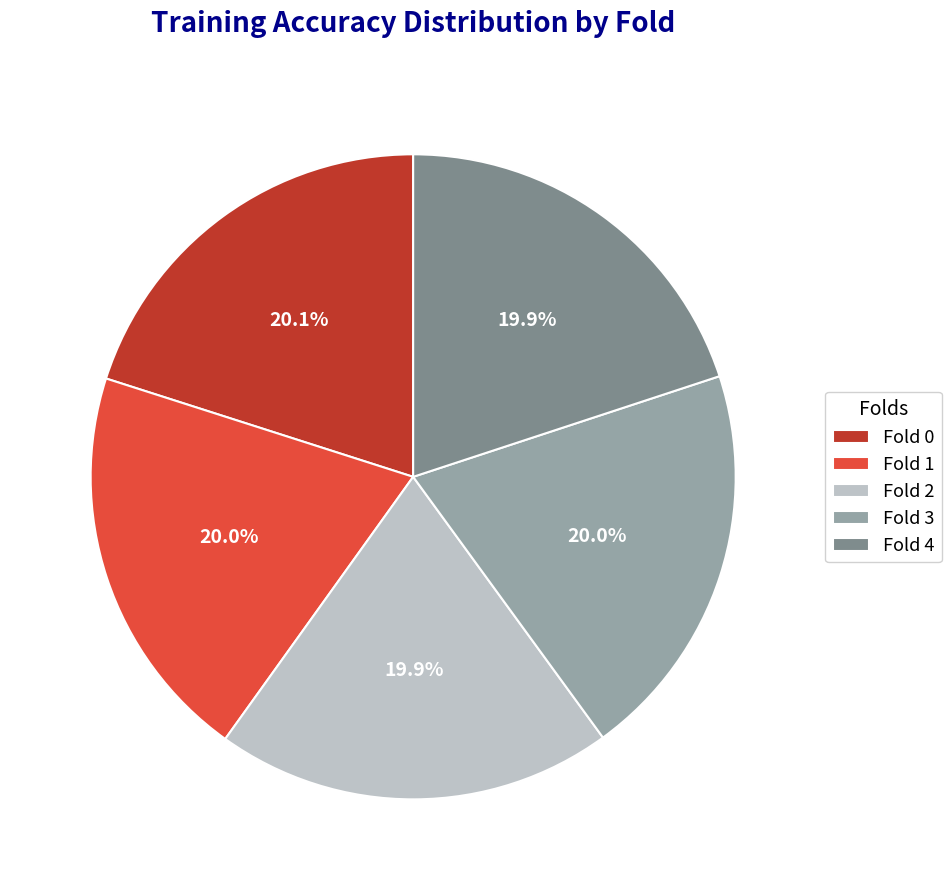

What percentage is NOT represented by Fold 4?

80.1%